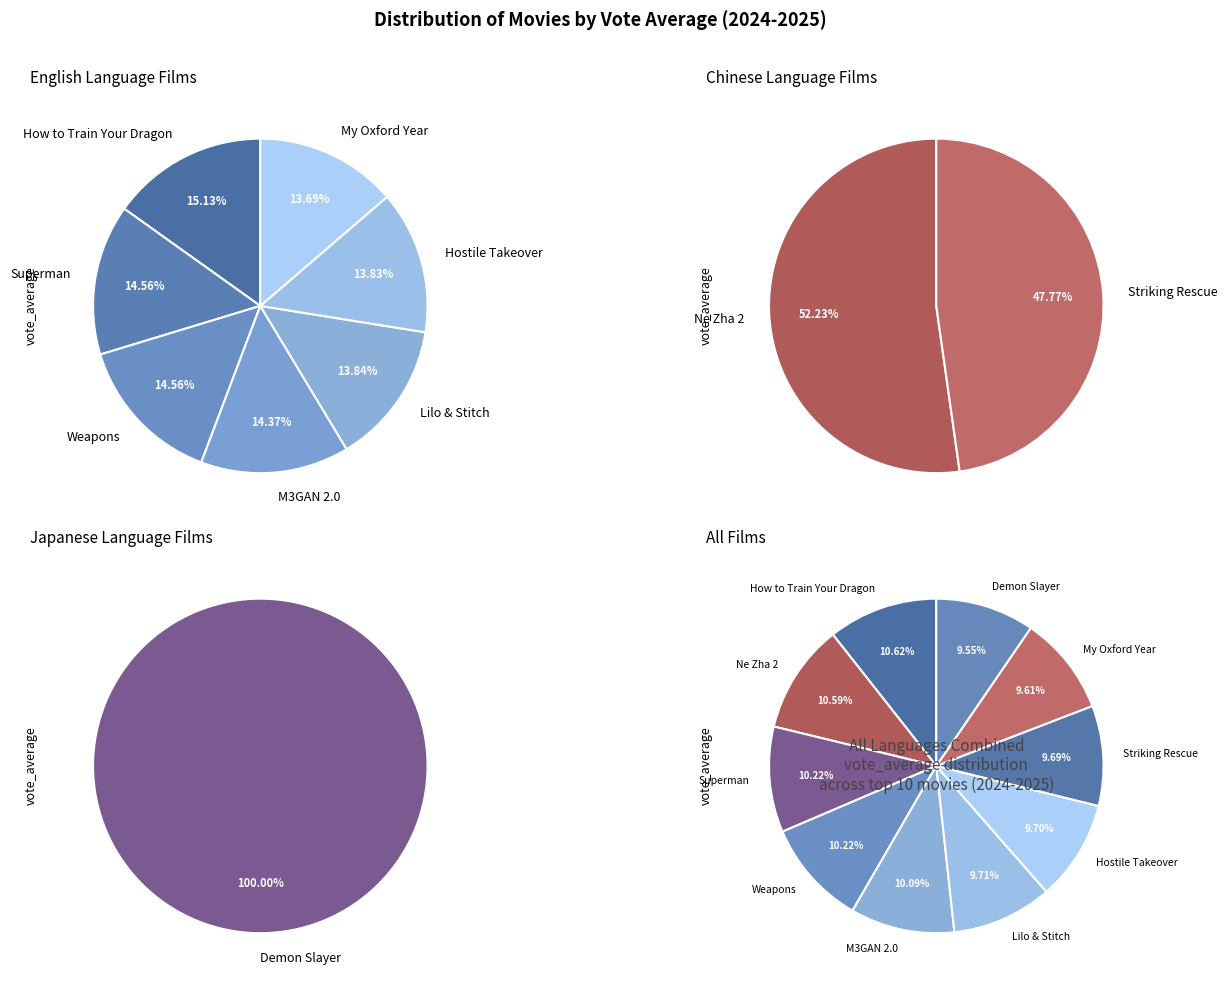

To the nearest percent, what portion does M3GAN 2.0 represent?

10%